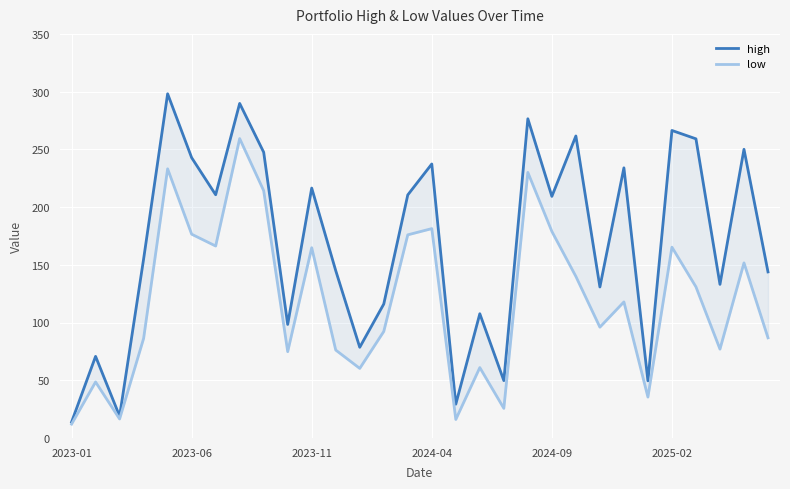

At which label is low closest to 135?

26